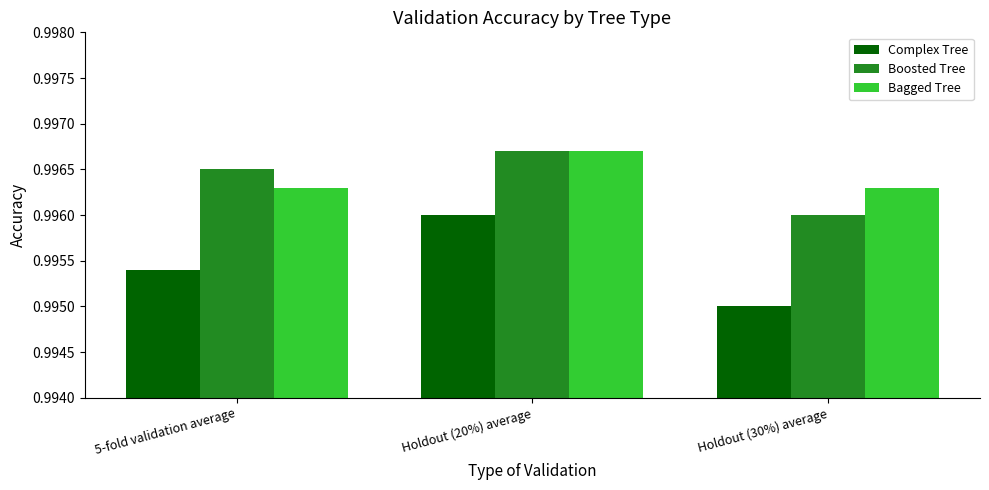

Which label corresponds to the largest value in the chart?

Holdout (20%) average